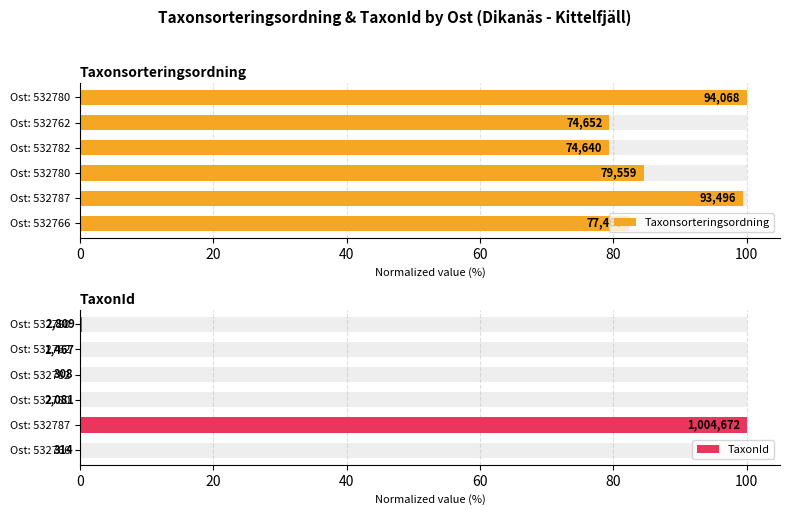

What is the value of the Taxonsorteringsordning bar at the 3rd from the left?

84.6